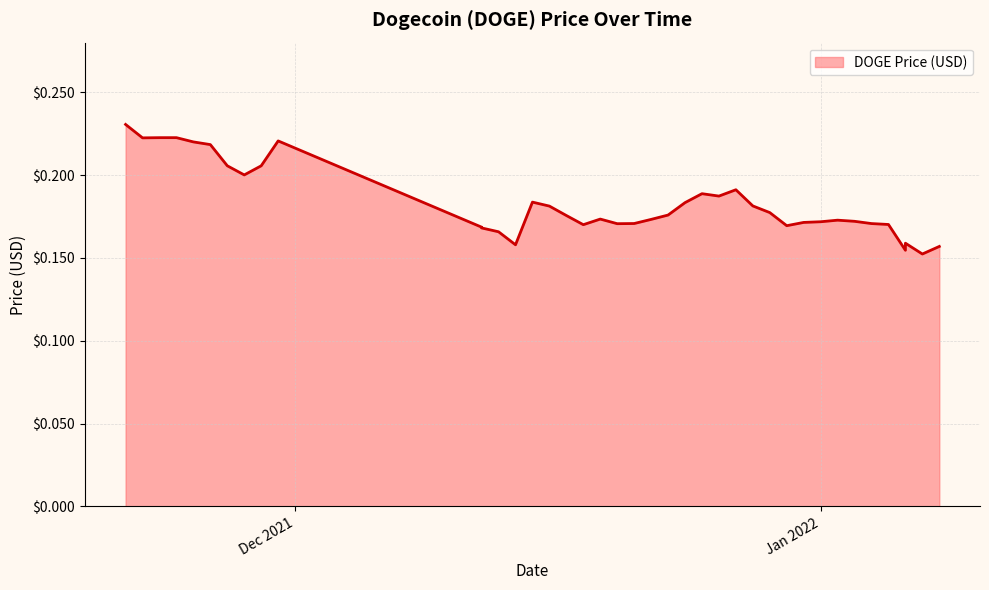

Is it true that the value at 20 is 0.1?

False